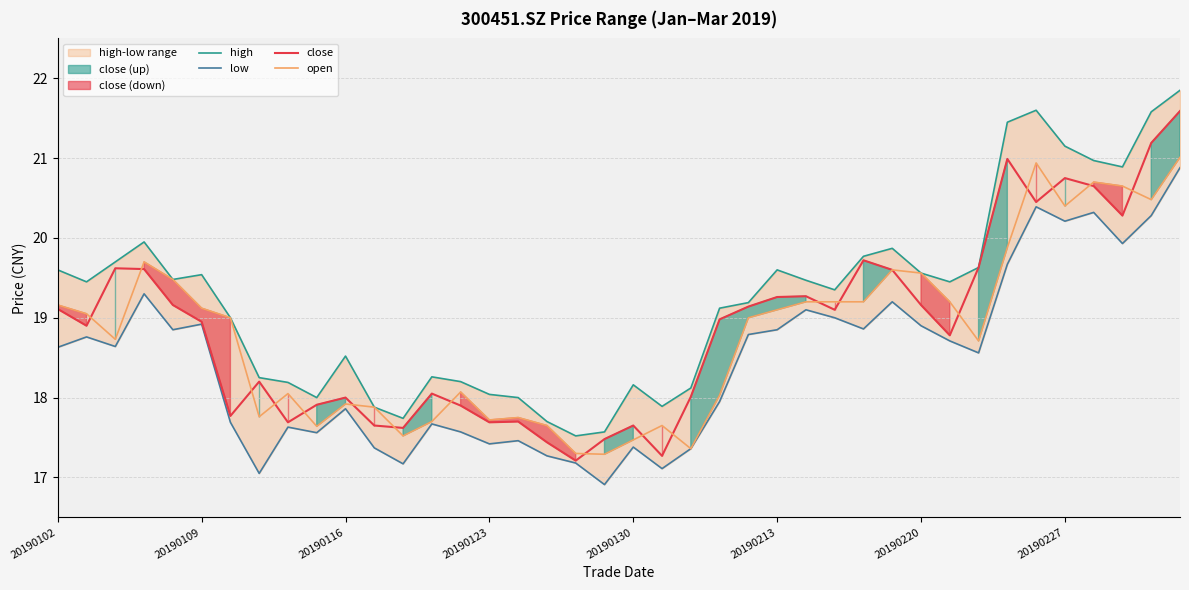

How many values in the low series are below 18?

18